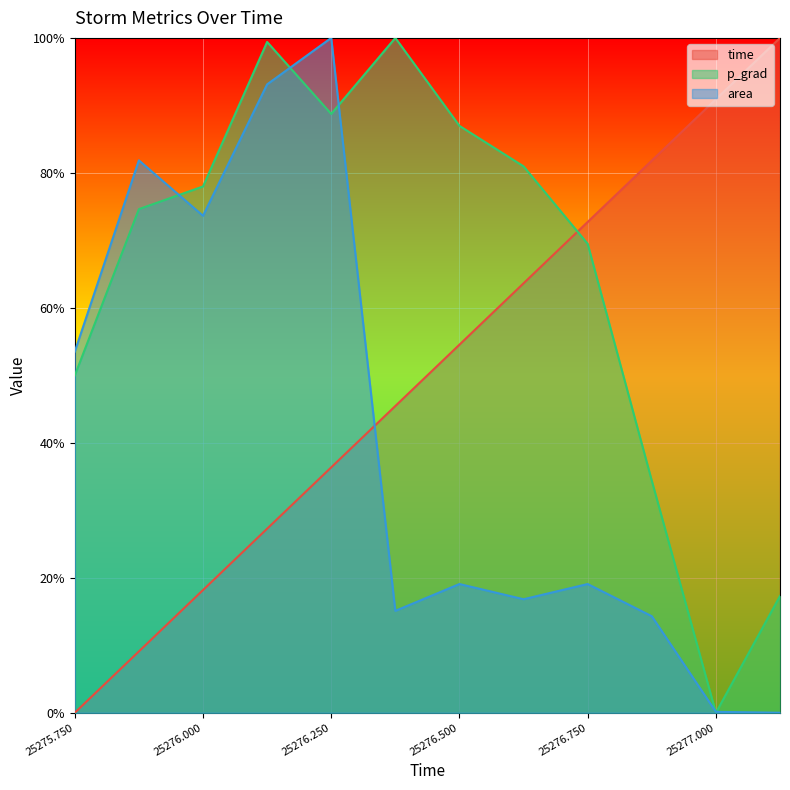

What is the label of the 1st point from the right?

25277.125